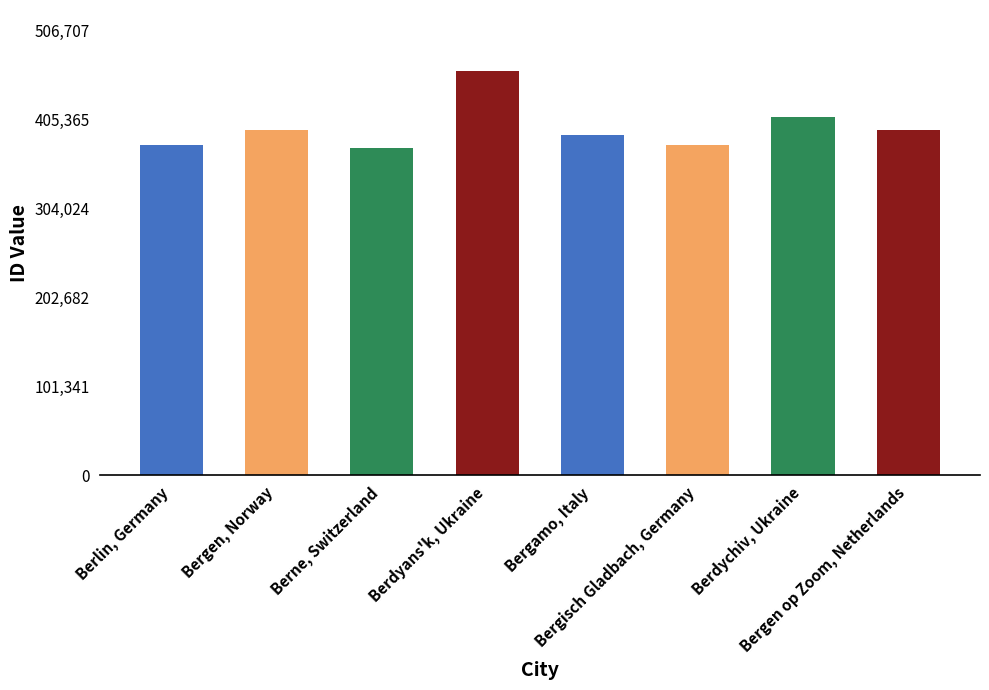

What is the minimum value shown in the chart?

373033